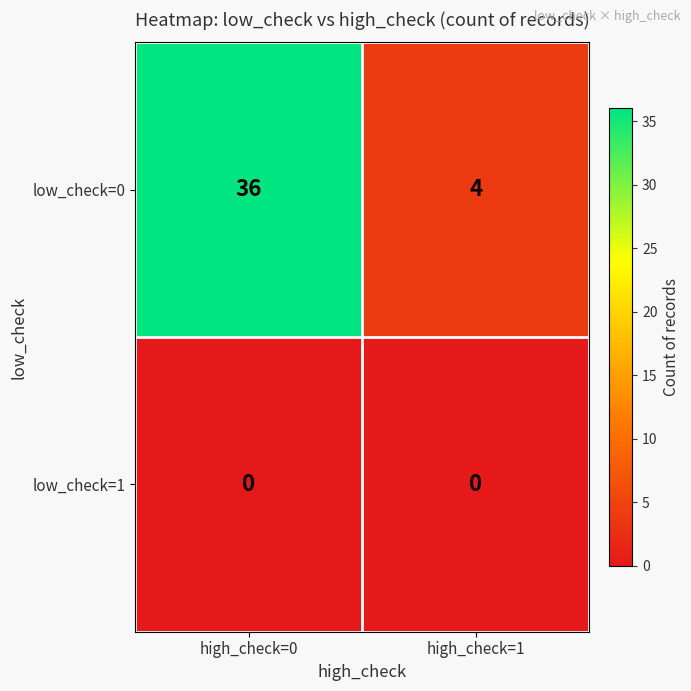

List the series in order of their overall mean, highest first.

low_check=0, low_check=1